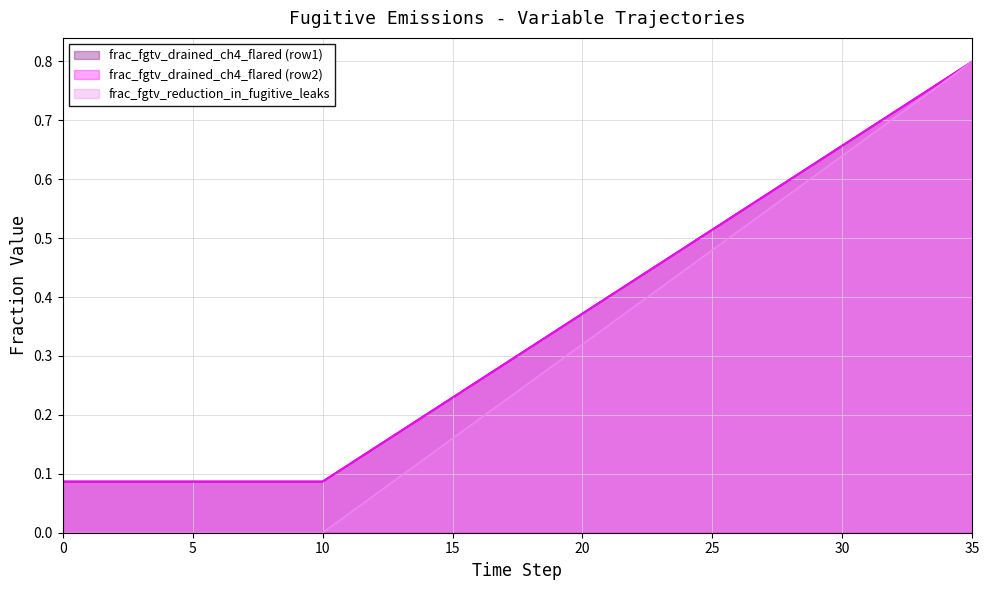

What is the difference between the frac_fgtv_drained_ch4_flared (row1) values at 14 and 27?

0.4